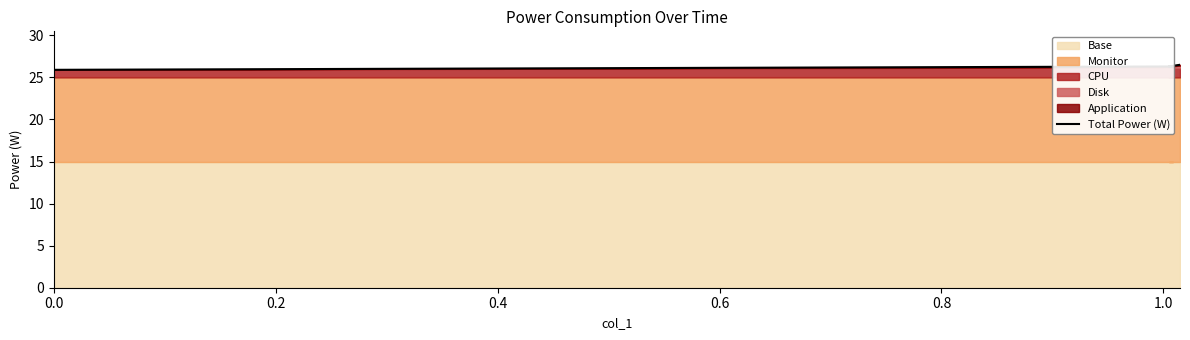

Count the number of values greater than 26.

3